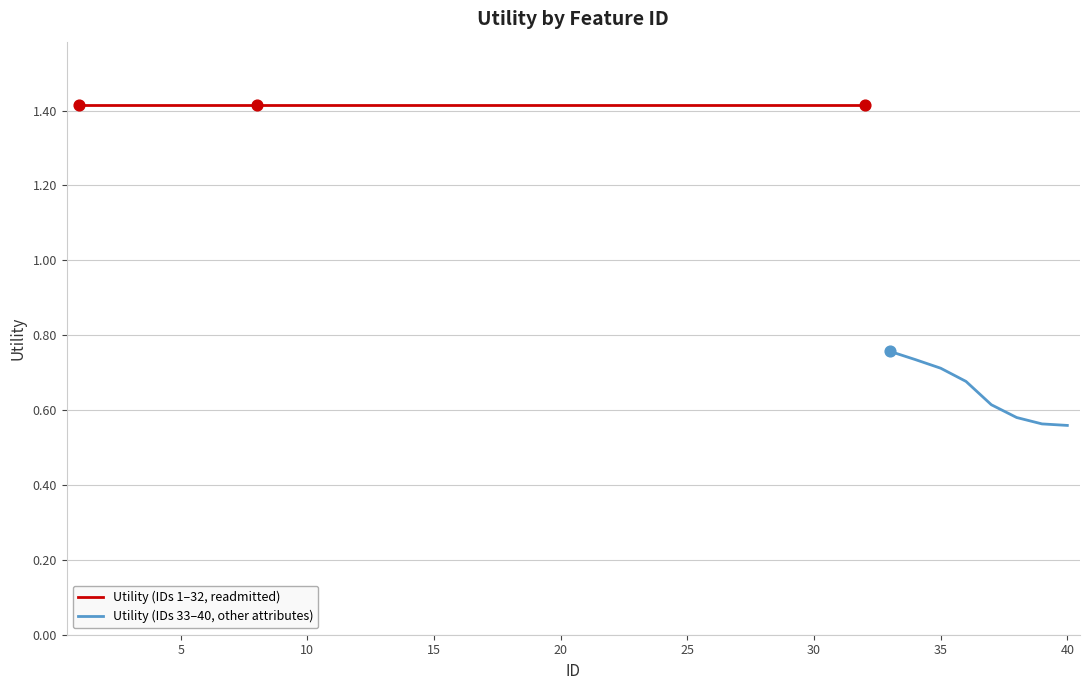

What is the ratio of the value at 32 to the value at 1?

1.0